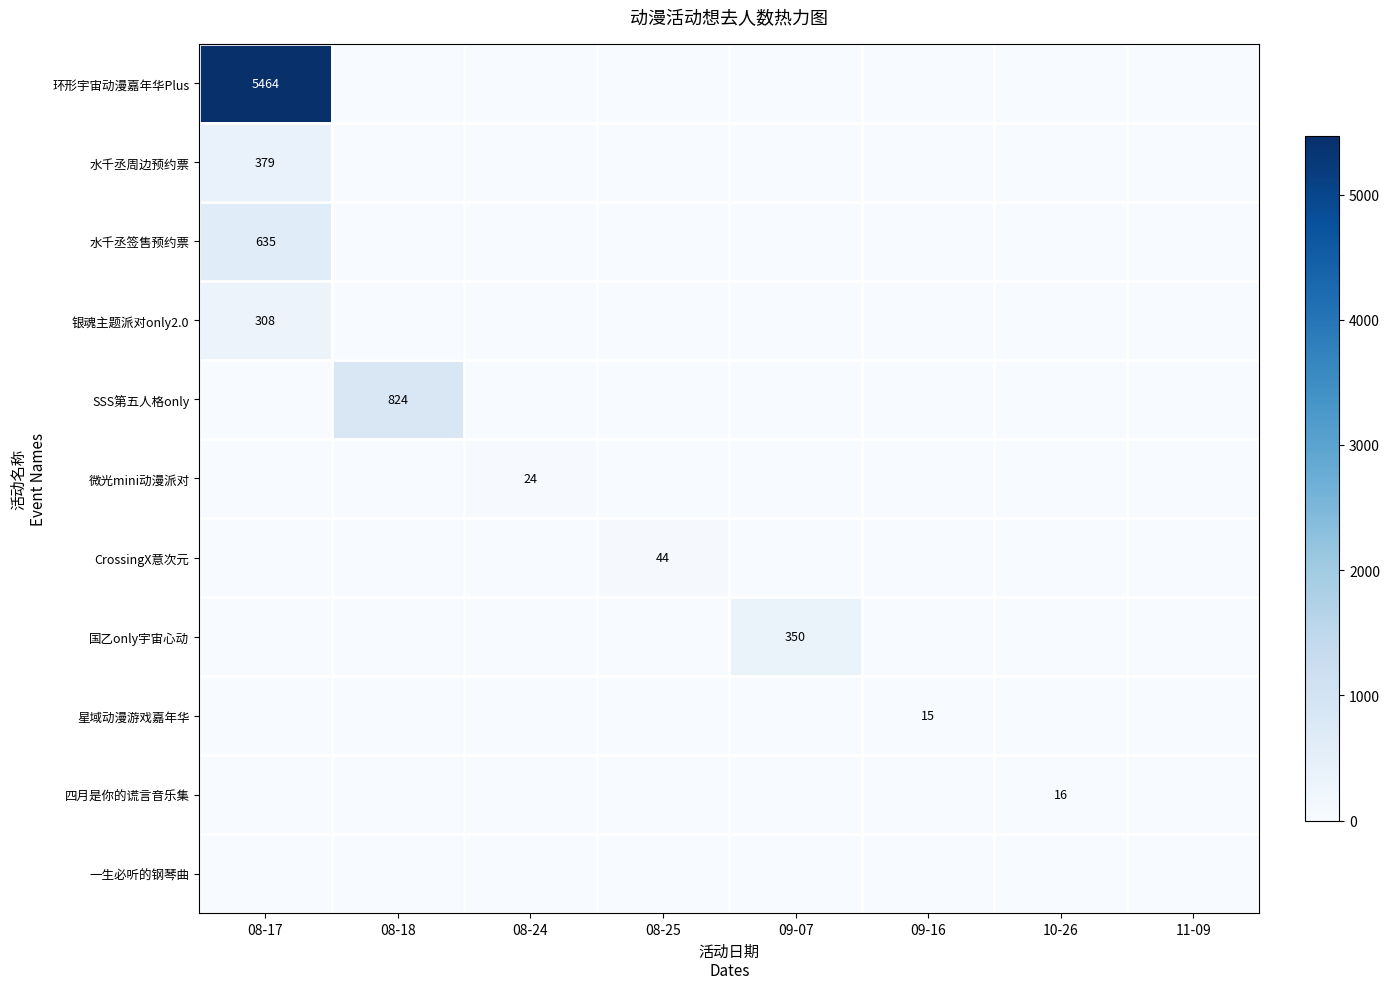

Is it true that 微光mini动漫派对 equals 24 at 08-24?

True